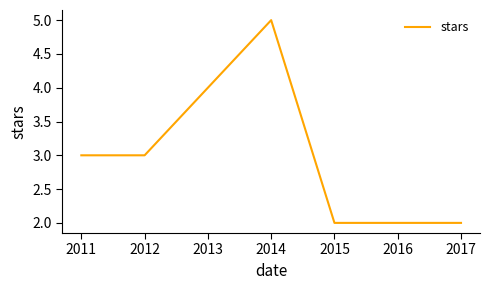

Which has a higher value, 2014 or 2015?

2014